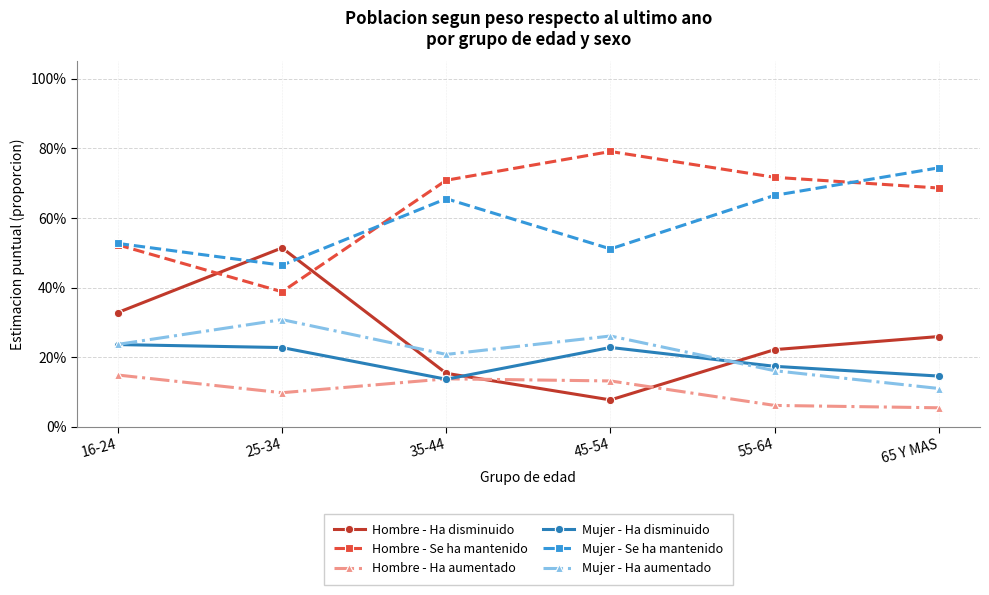

What is the highest value of the Hombre - Ha aumentado series?

0.1